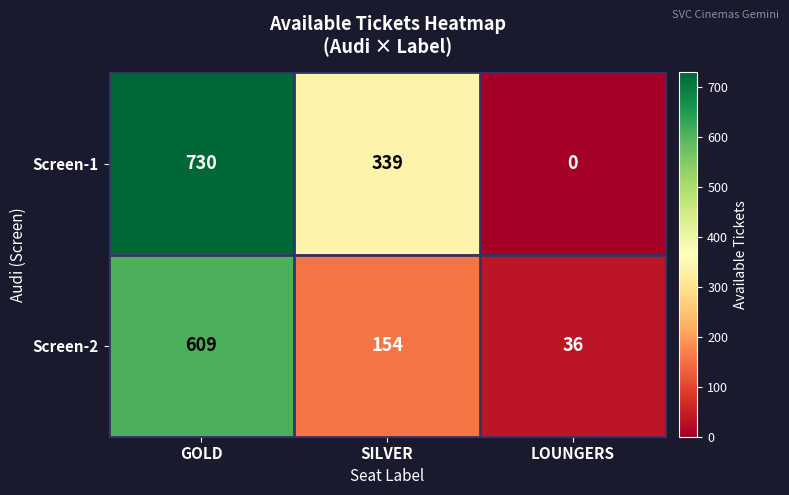

Rank the series at GOLD from lowest to highest value.

Screen-2, Screen-1